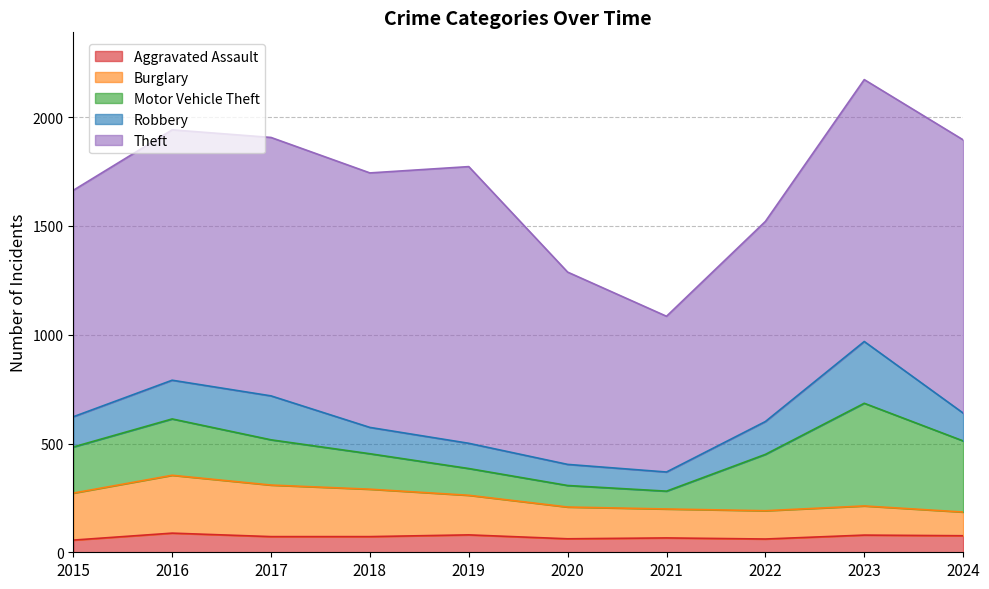

At 2024, list the series in order from largest to smallest.

Theft, Motor Vehicle Theft, Robbery, Burglary, Aggravated Assault